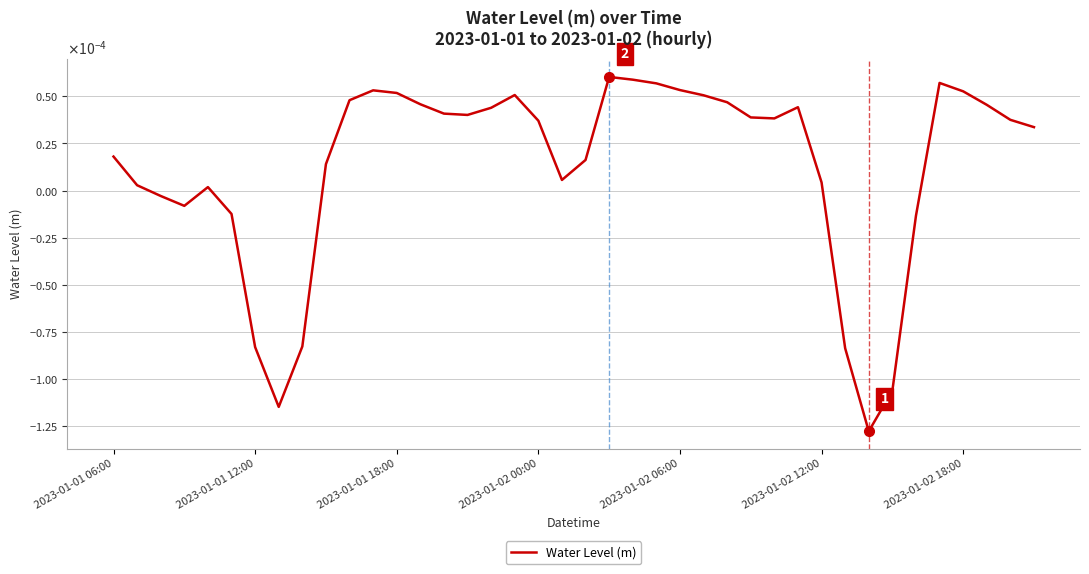

Does the chart have visible grid lines?

Yes